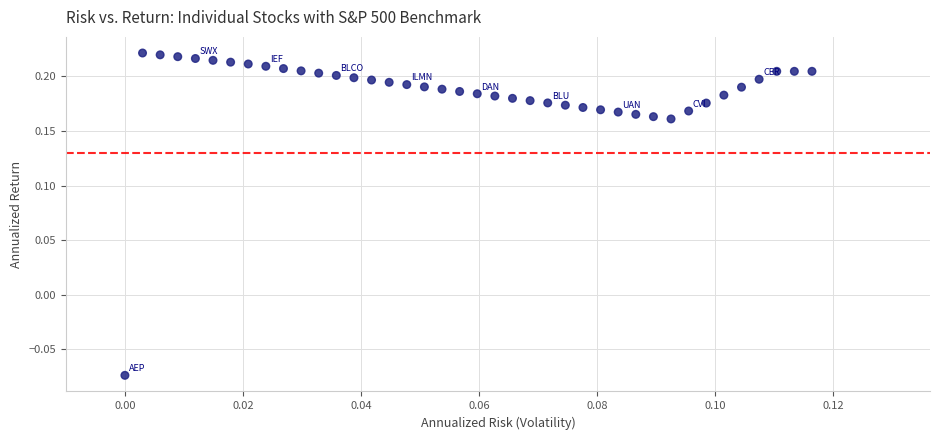

What is the range of Y values (max minus min)?

0.3